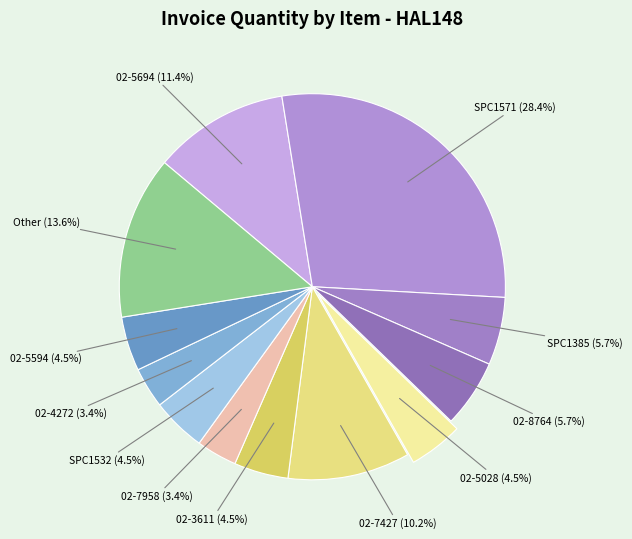

Count the number of slices in the pie.

12